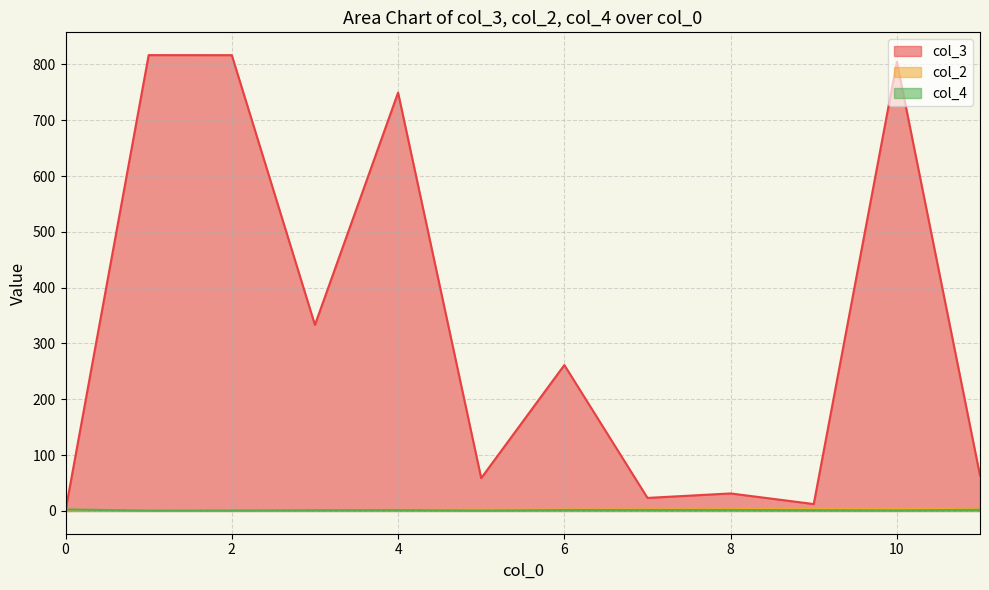

Is the value of col_3 at 8 greater than the value of col_2 at 0?

Yes